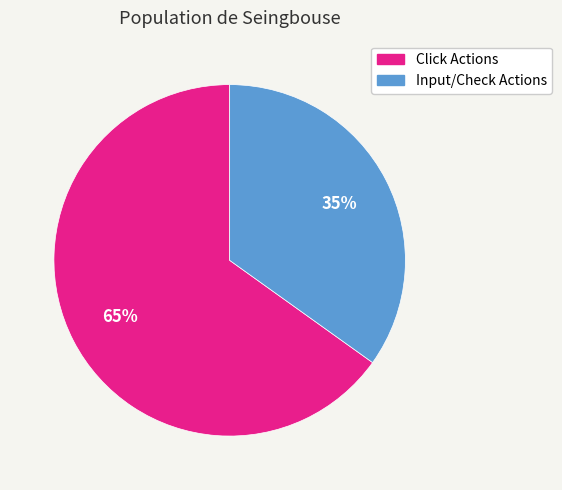

Count the number of slices in the pie.

2